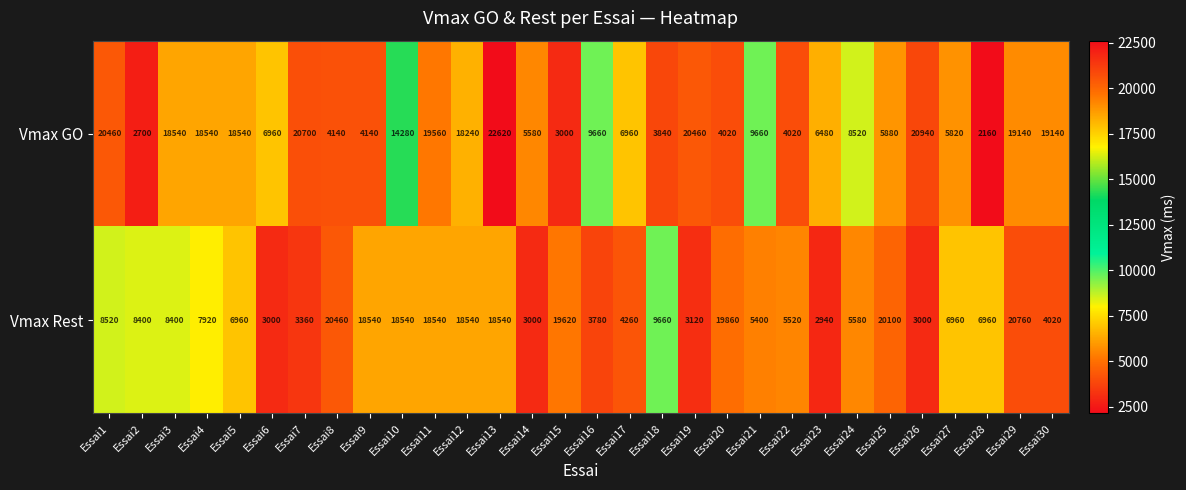

What is the difference between the second highest and second lowest values in the Vmax GO series?

18240